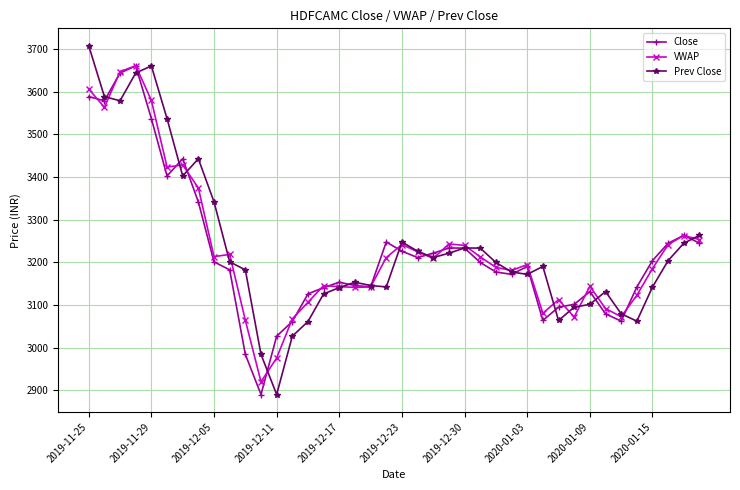

What is the lowest value of the VWAP series?

2919.9